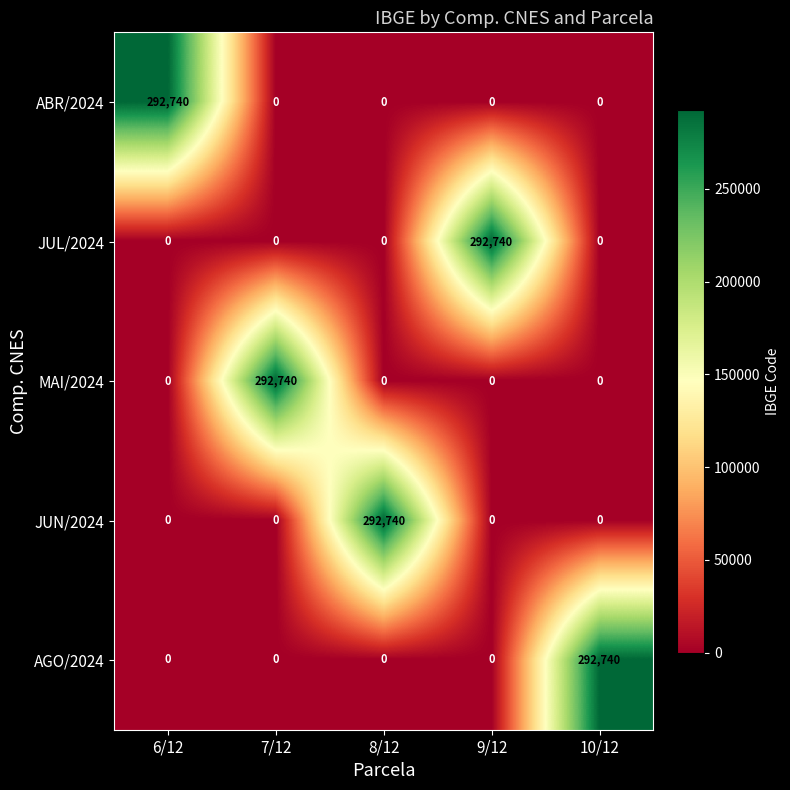

The value of AGO/2024 at 7/12 is 0. True or false?

True